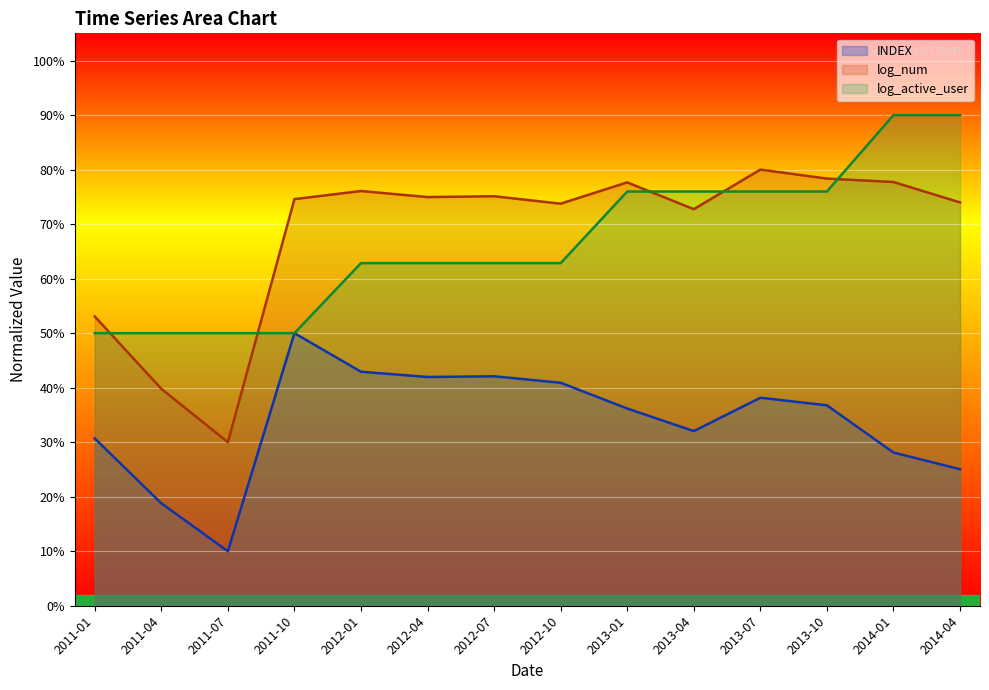

Where is log_num nearest to the value 0?

2011-07